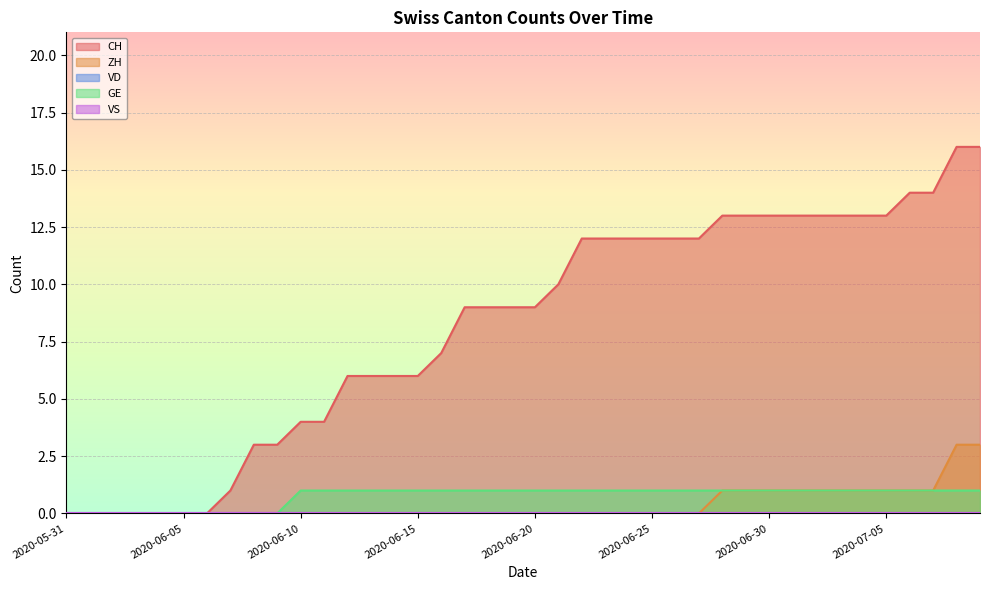

Does the chart display data point markers on the line(s)?

No